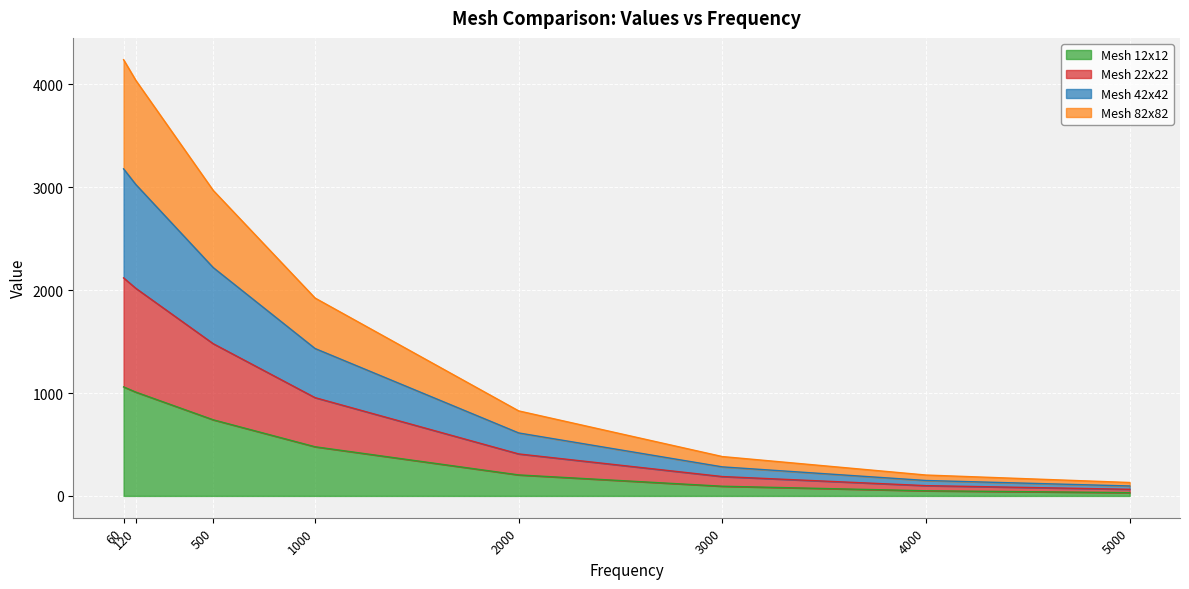

List the series in order of their overall mean, highest first.

Mesh 82x82, Mesh 22x22, Mesh 42x42, Mesh 12x12